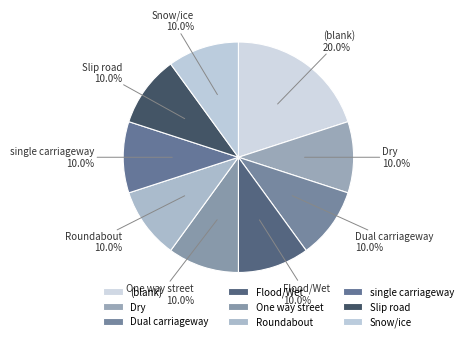

Does Flood/Wet represent more than half of the total?

No